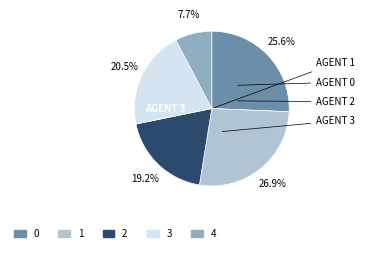

To the nearest percent, what is the average slice percentage?

20%